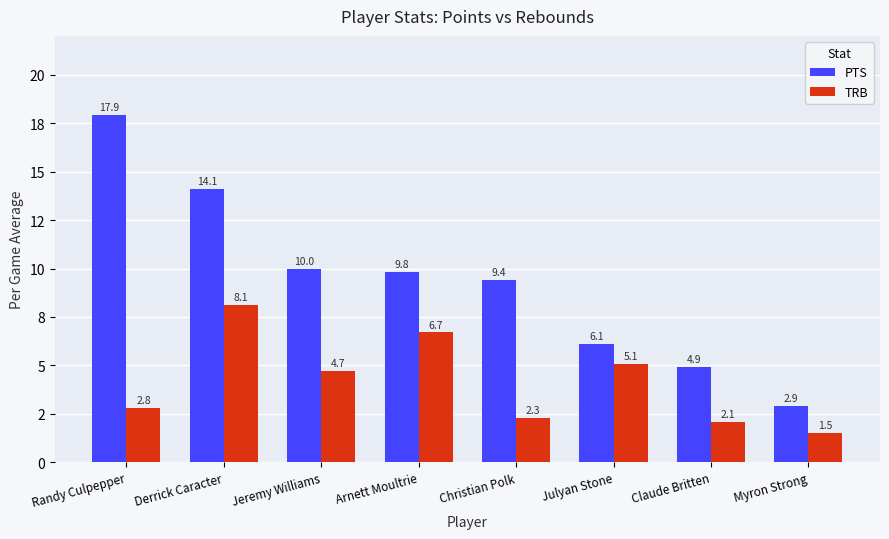

The value of TRB at Derrick Caracter is 11.2. True or false?

False